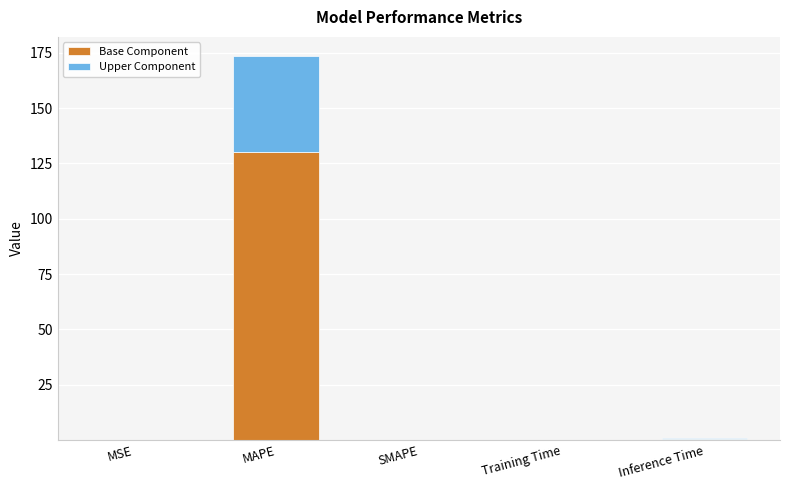

What is the highest value of the Base Component series?

130.1